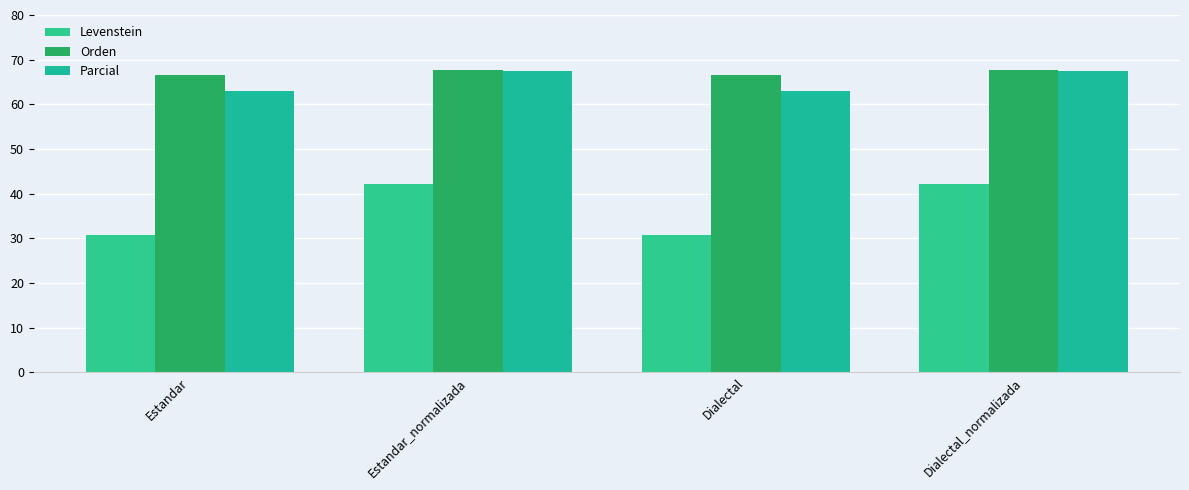

What are all the series names shown in the legend?

Levenstein, Orden, Parcial